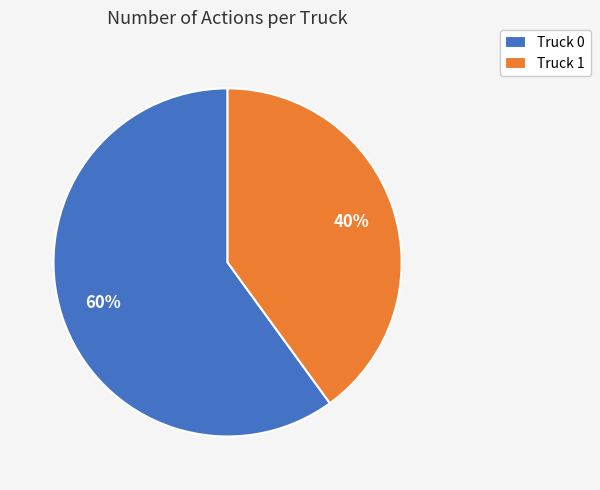

What is the ratio of the value at Truck 1 to the value at Truck 0?

0.7